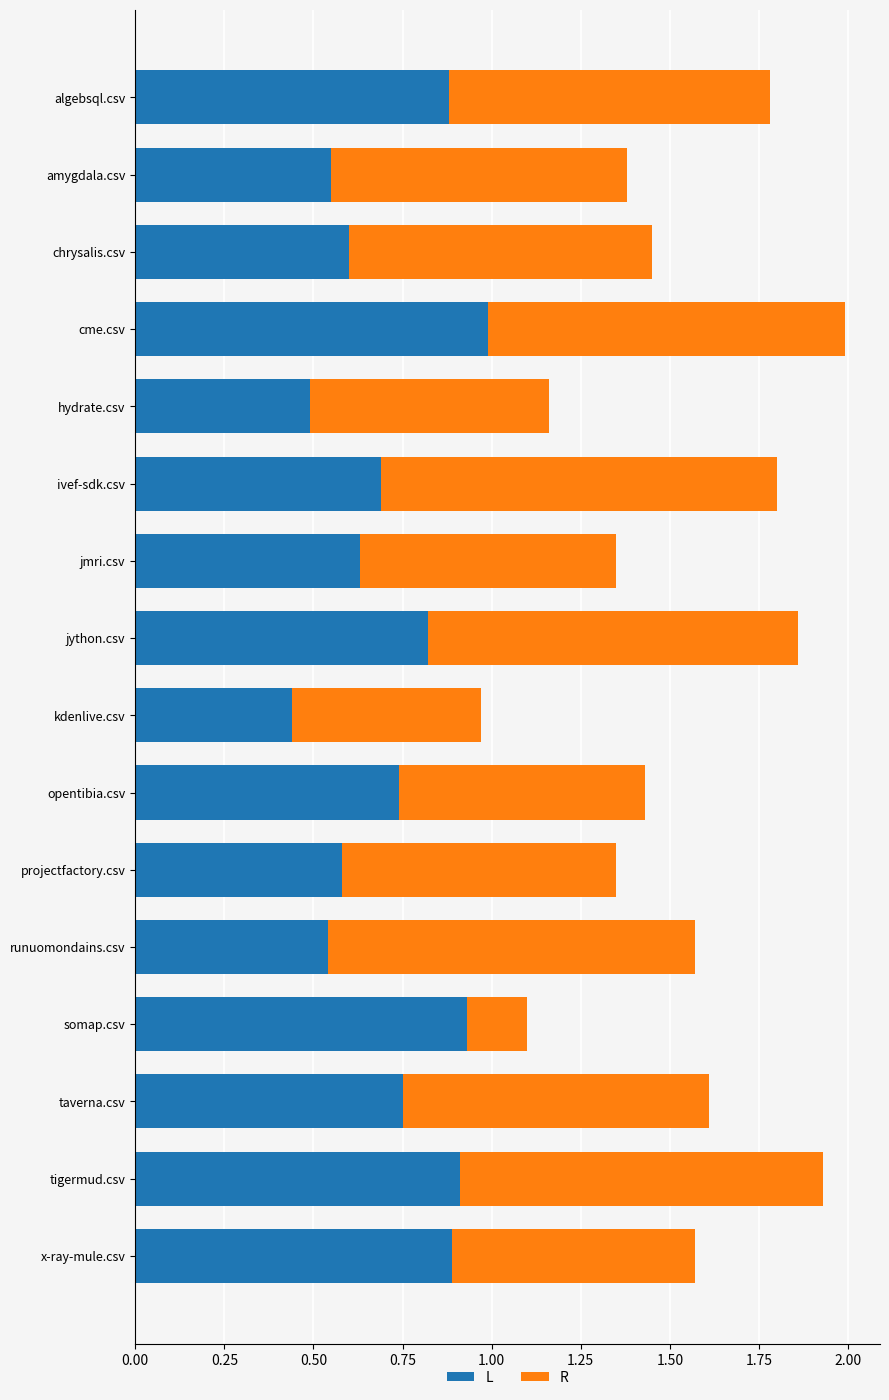

How many distinct data groups are displayed?

2